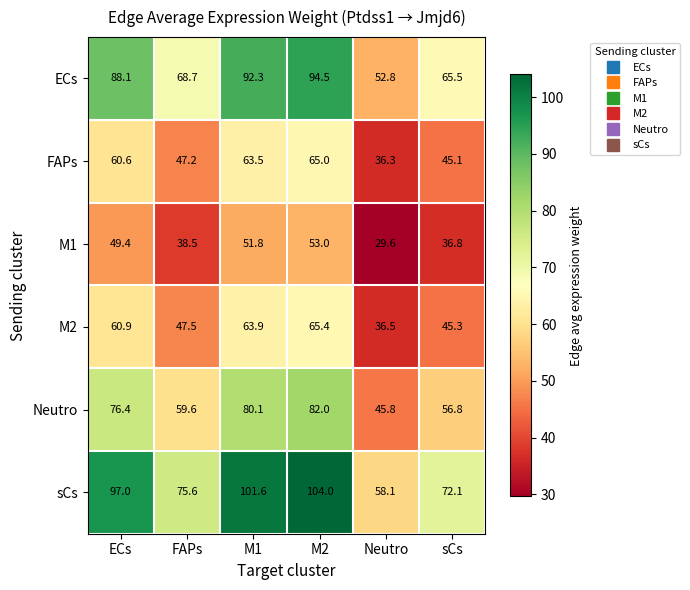

What is the difference between the maximum and minimum values in the FAPs series?

28.7